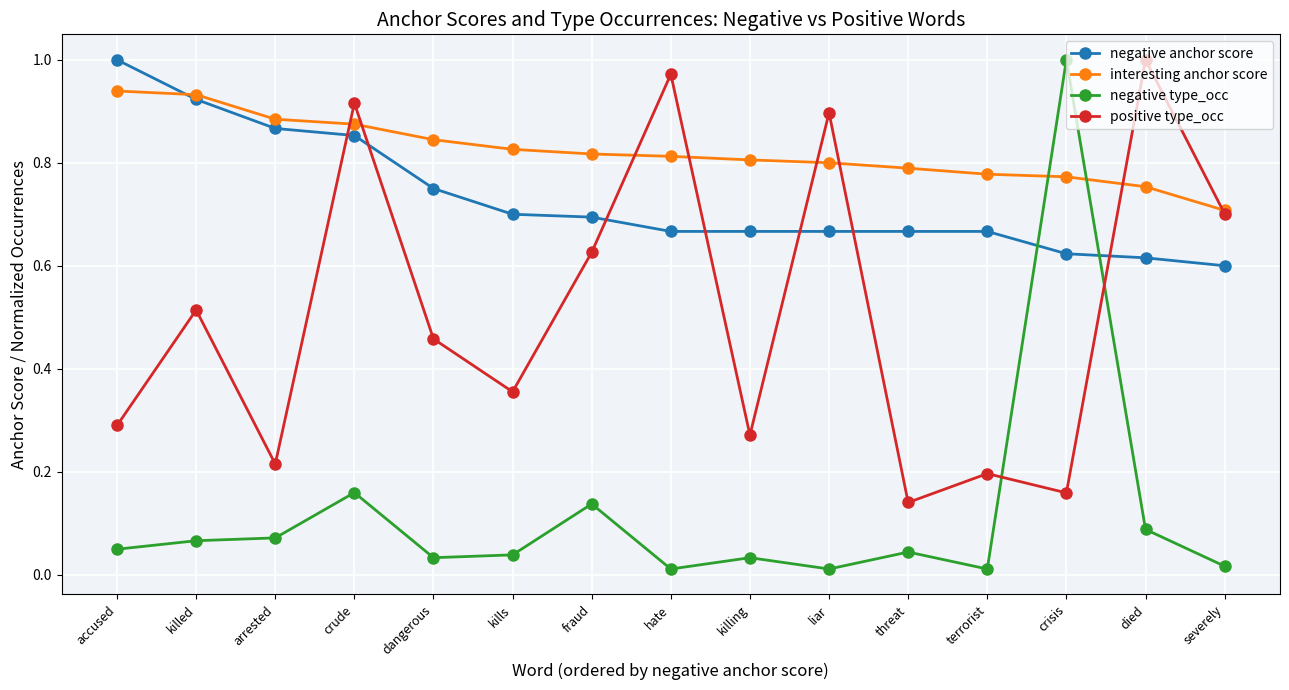

How many categories are shown in the chart?

15